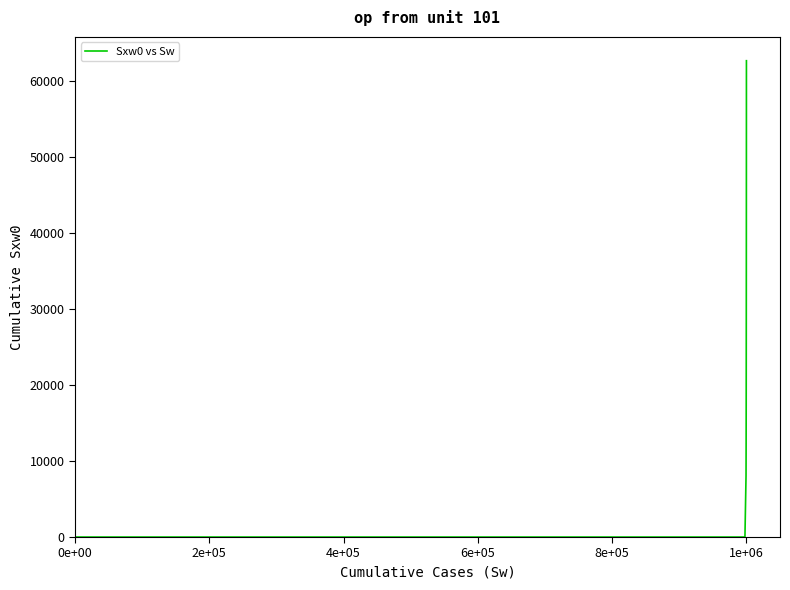

What is the label of the 1st point from the left?

0e+00